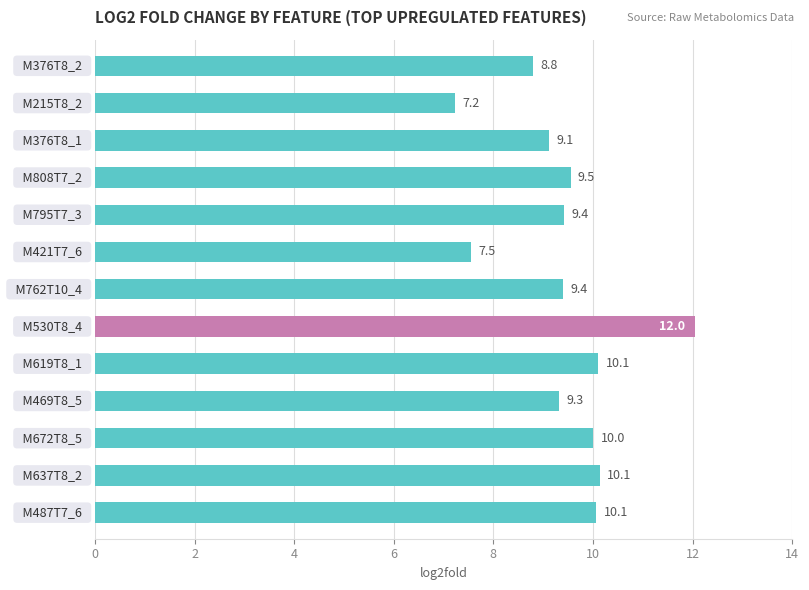

What is the minimum value shown in the chart?

7.2